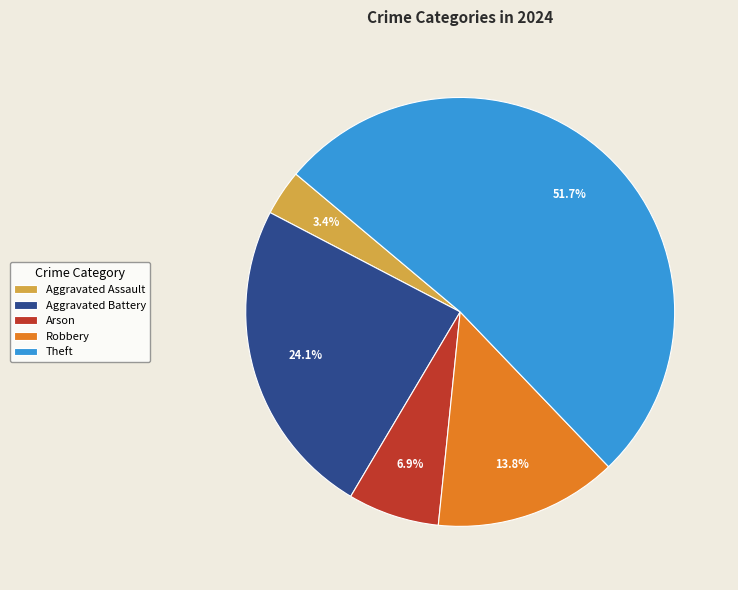

To the nearest percent, what portion does Aggravated Assault represent?

3%